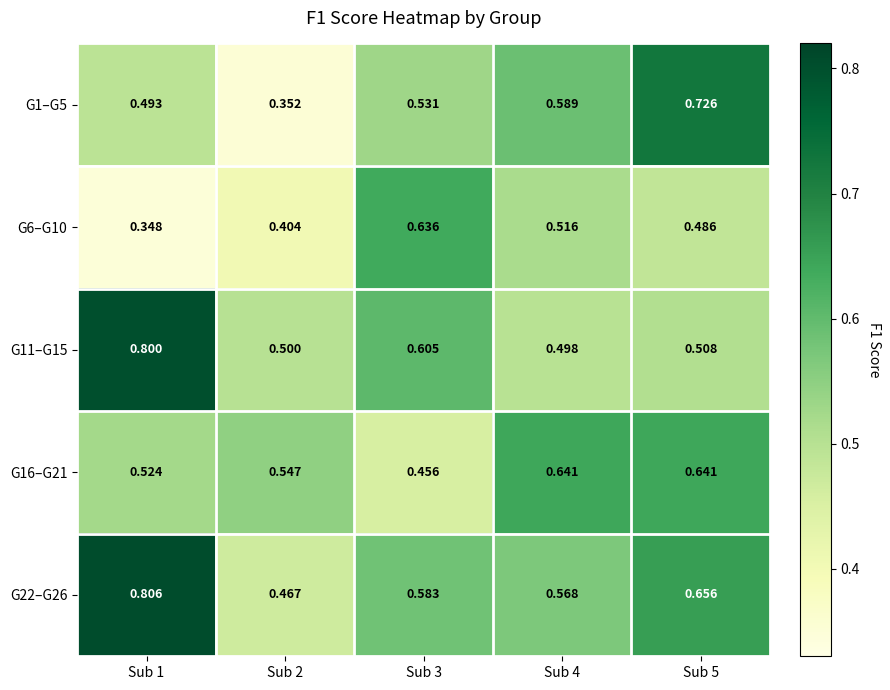

Is the value of G22–G26 at Sub 1 greater than the value of G1–G5 at Sub 1?

Yes